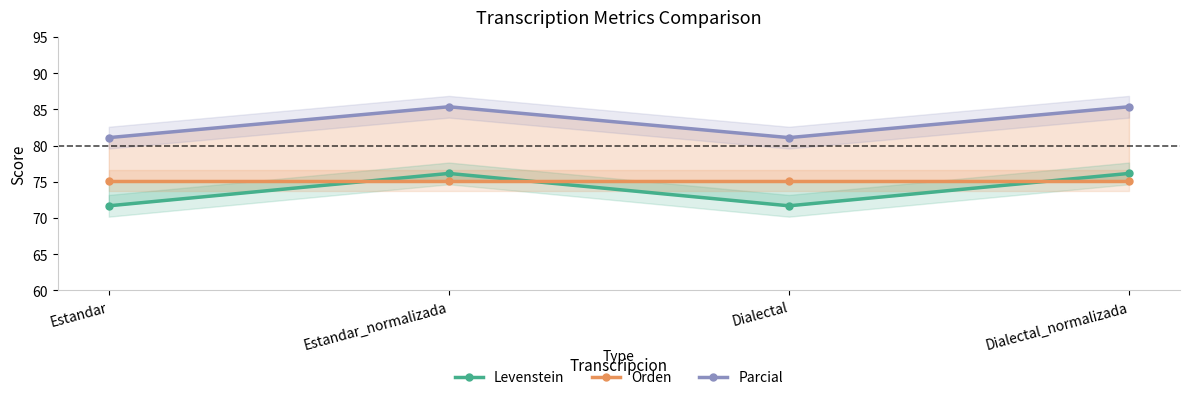

What is the difference between the maximum and minimum values in the Parcial series?

4.3